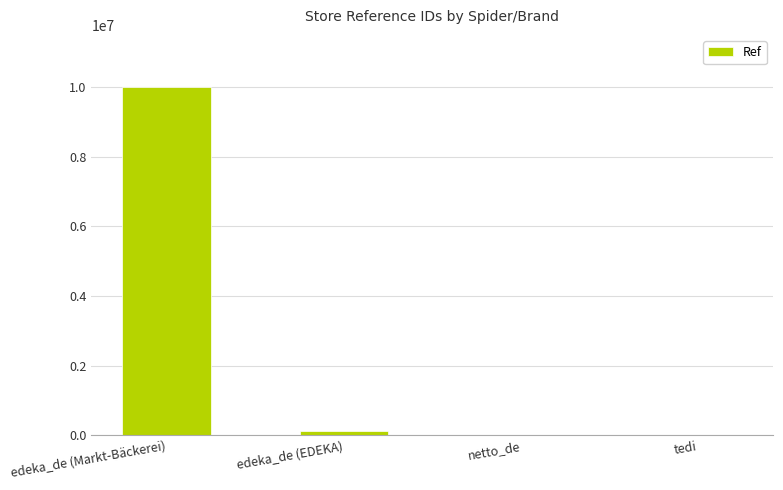

What is the greatest value displayed?

10007449